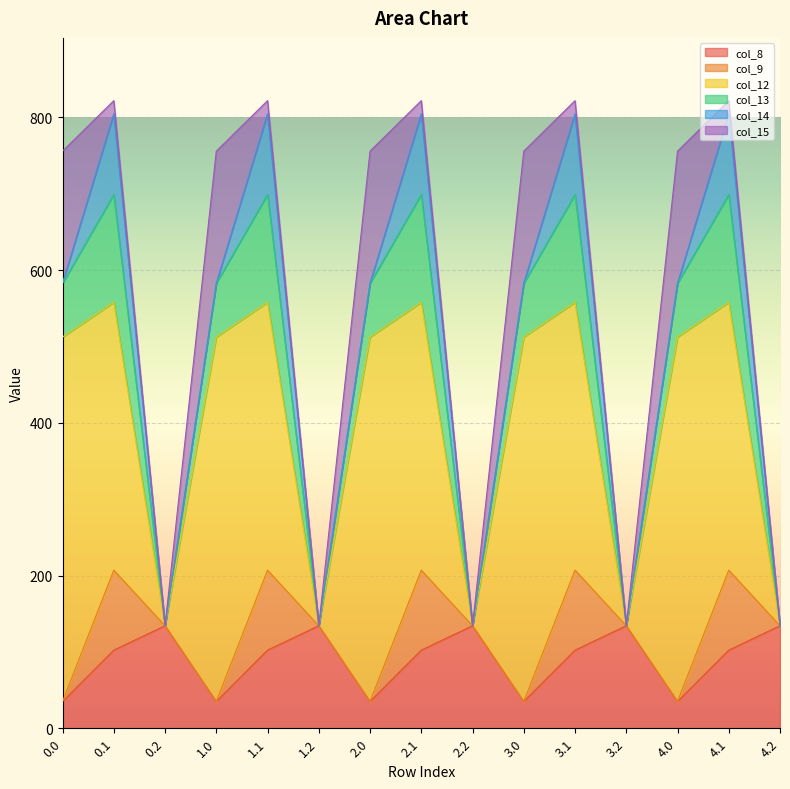

True or false: col_13 has more than 1 interior local peaks.

True